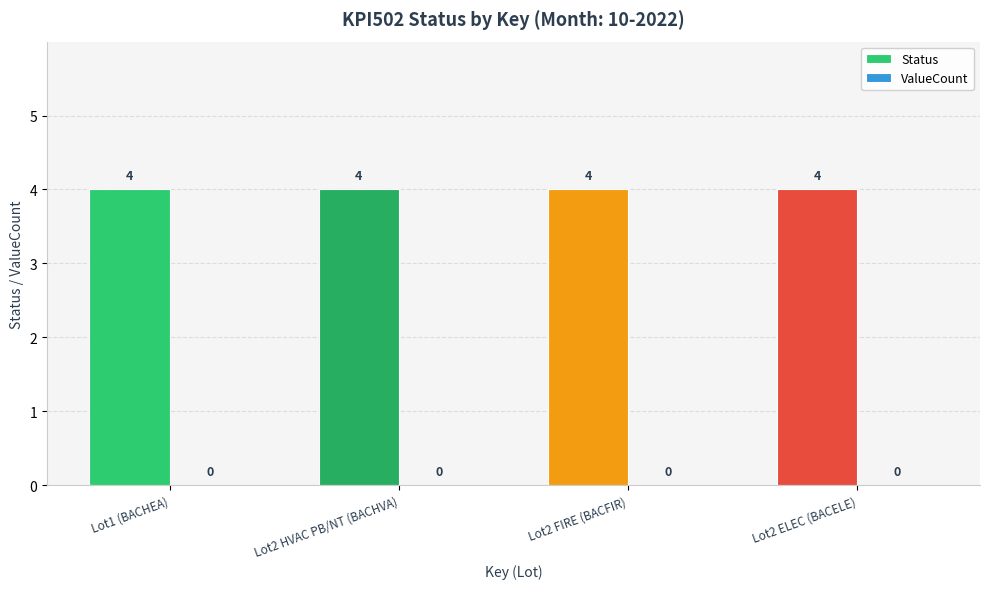

What are all the series names shown in the legend?

Status, ValueCount